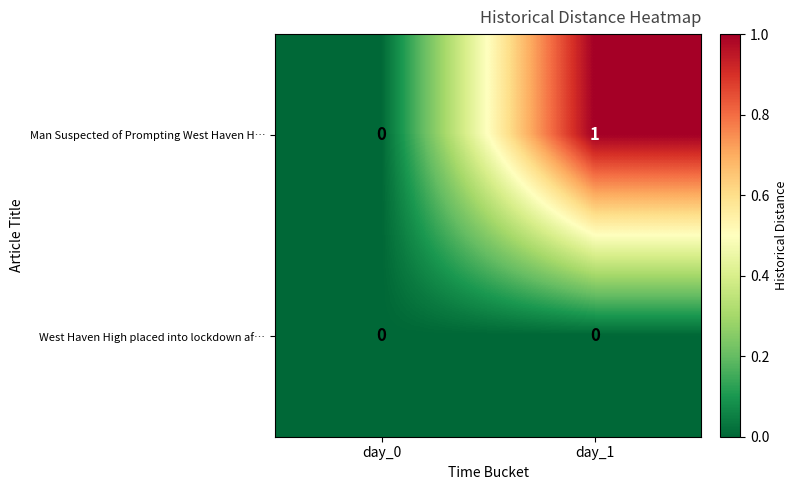

Reading right to left, transcribe all the data shown in this chart.

Man Suspected of Prompting West Haven H…: day_1=1	day_0=0
West Haven High placed into lockdown af…: day_1=0	day_0=0